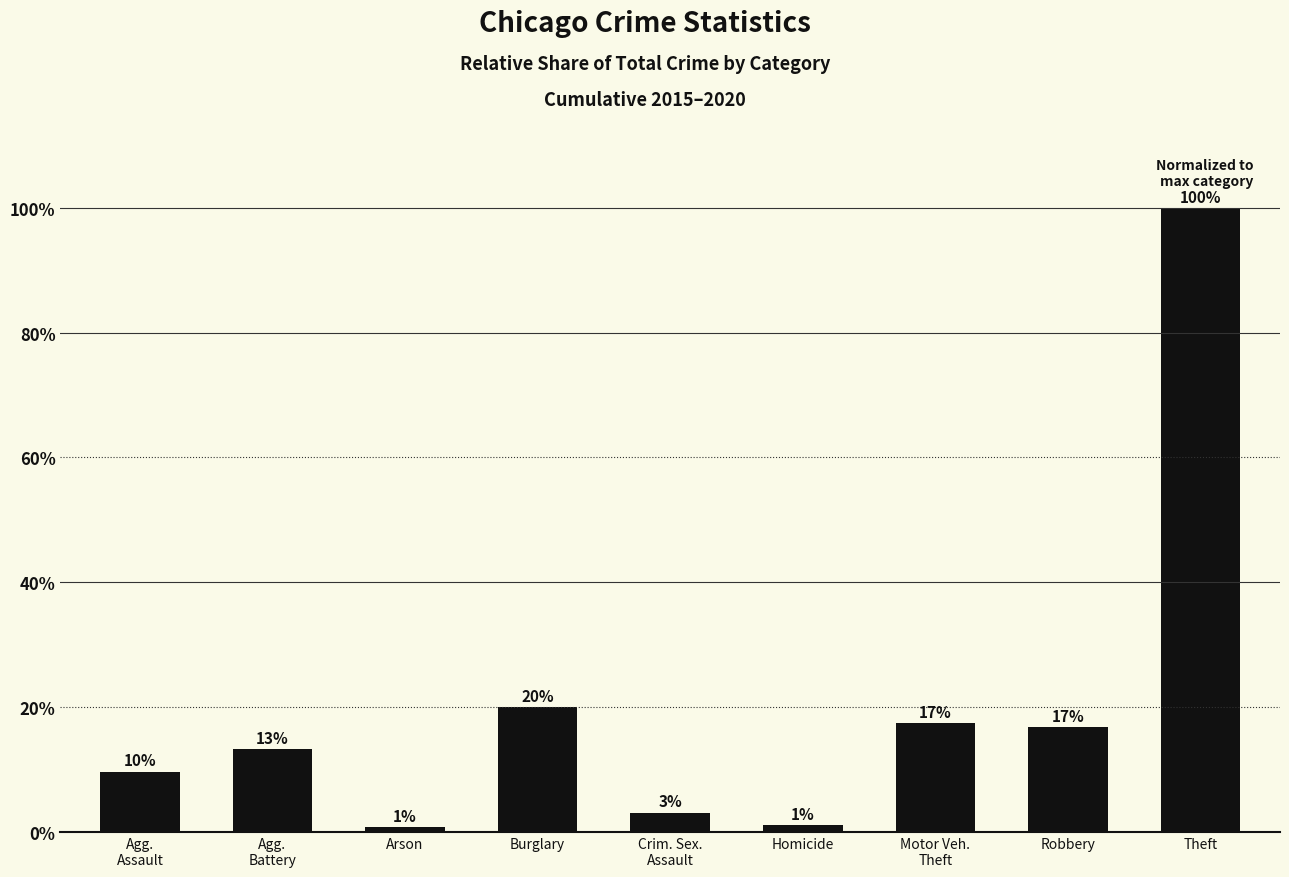

Is it true that the value at Crim. Sex.
Assault is 3.1?

True